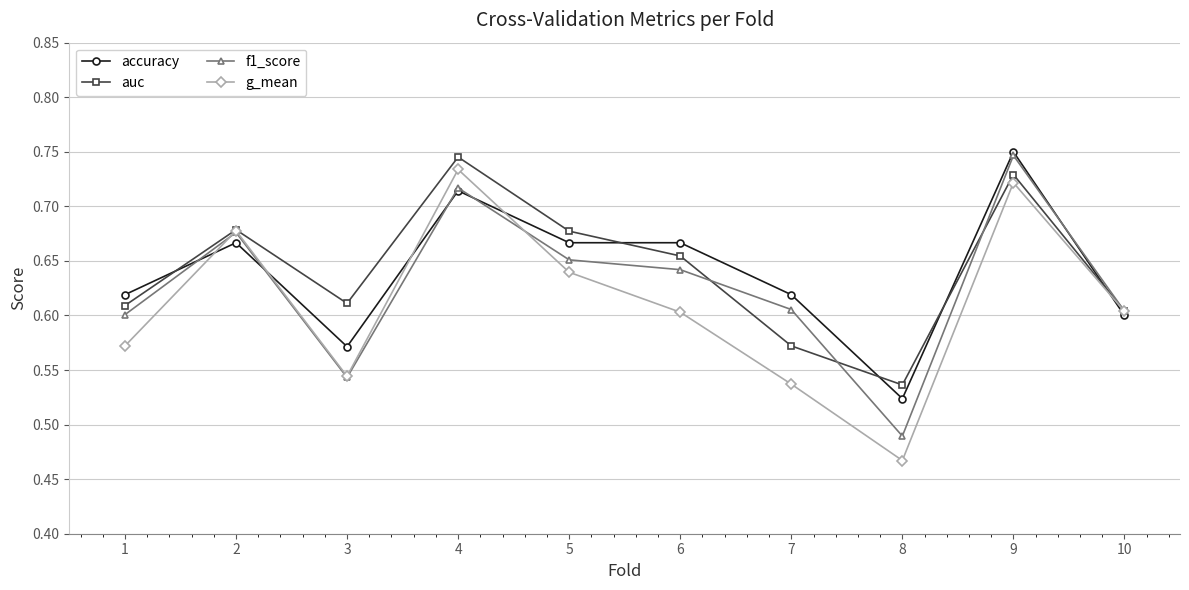

What is the sum of the g_mean values at 5 and 4?

1.4